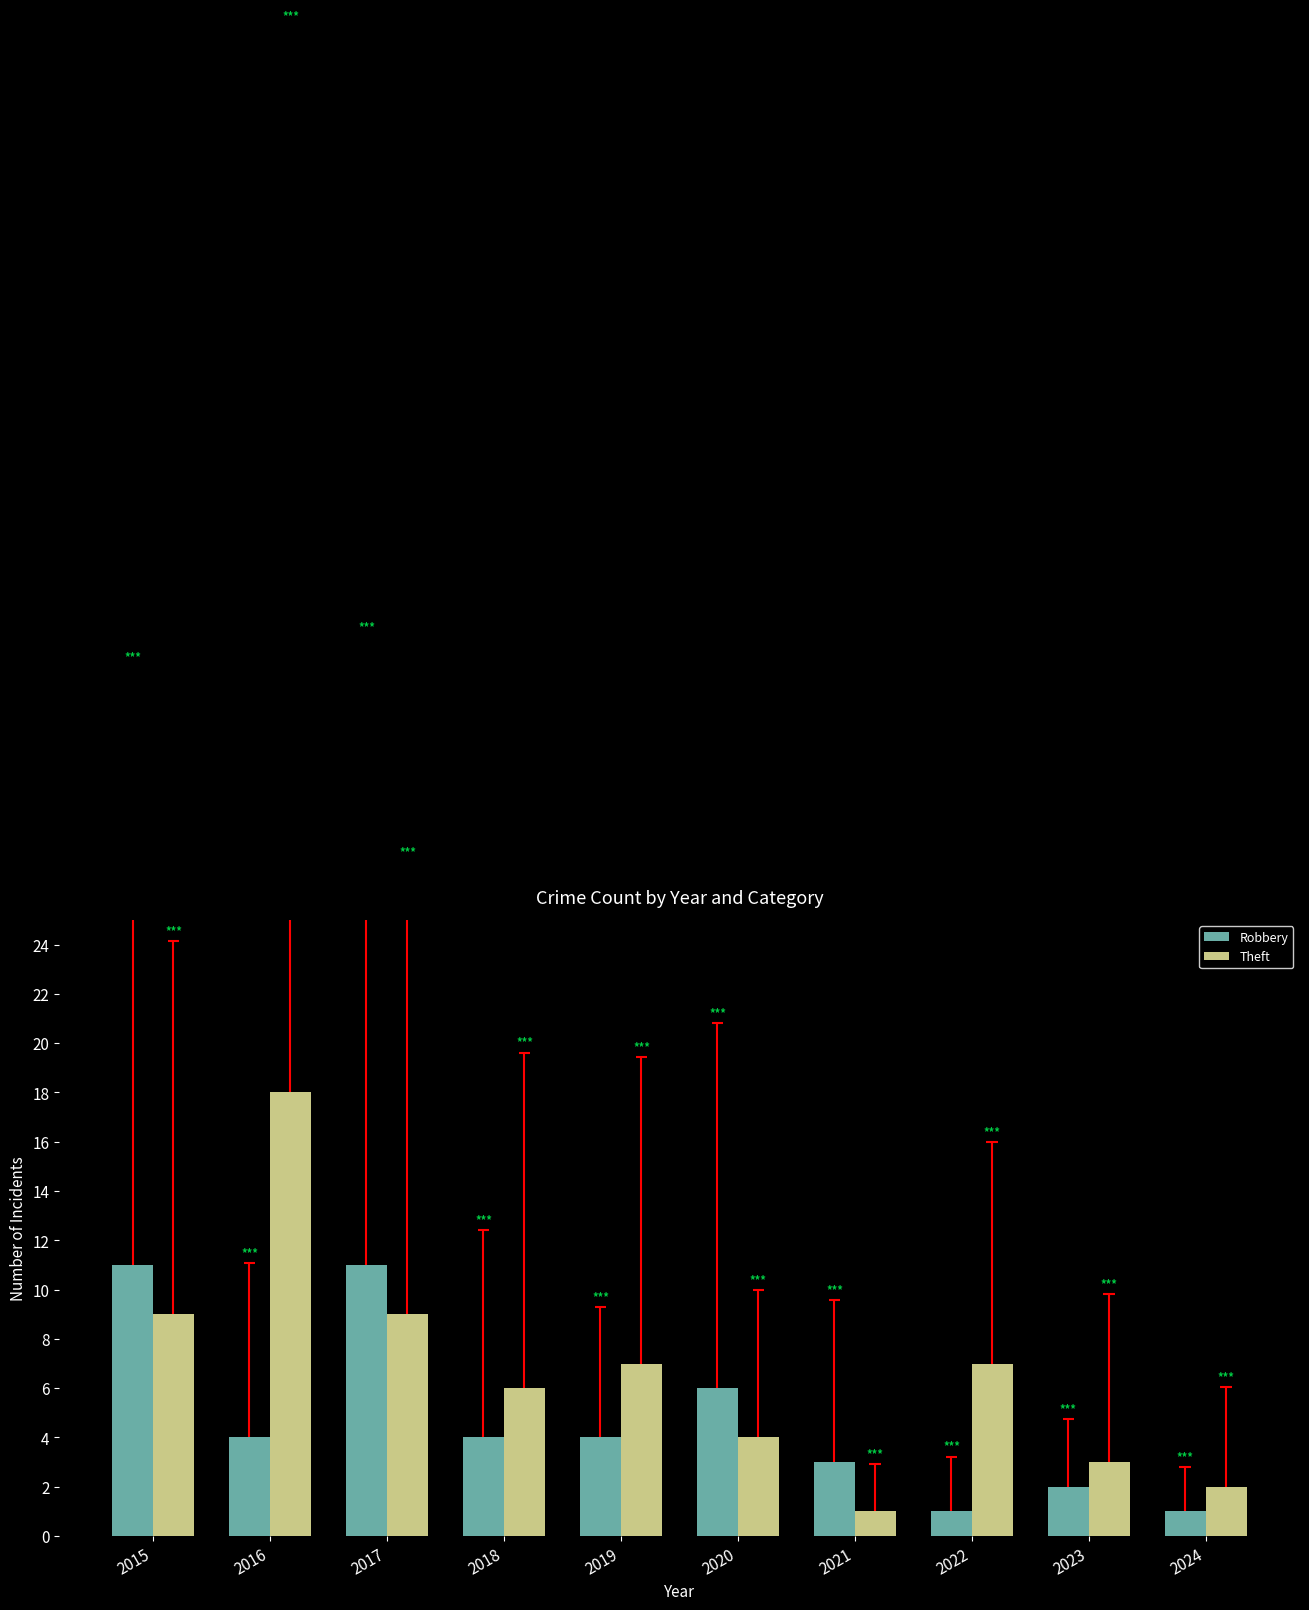

Where does the Theft series first go above 7?

2015